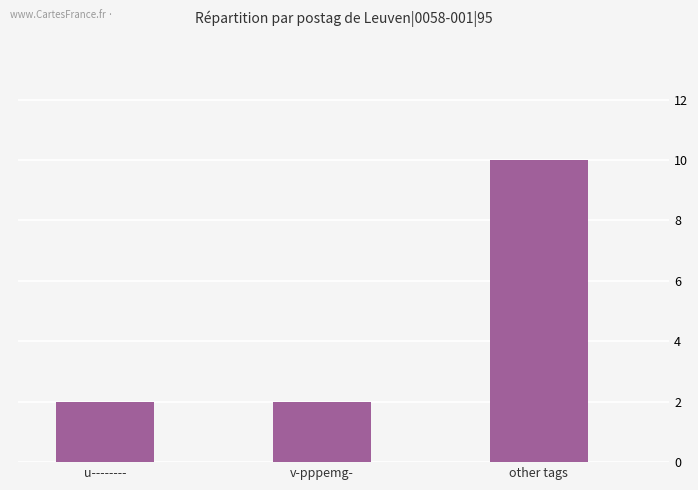

What is the value of the 1st bar from the left?

2